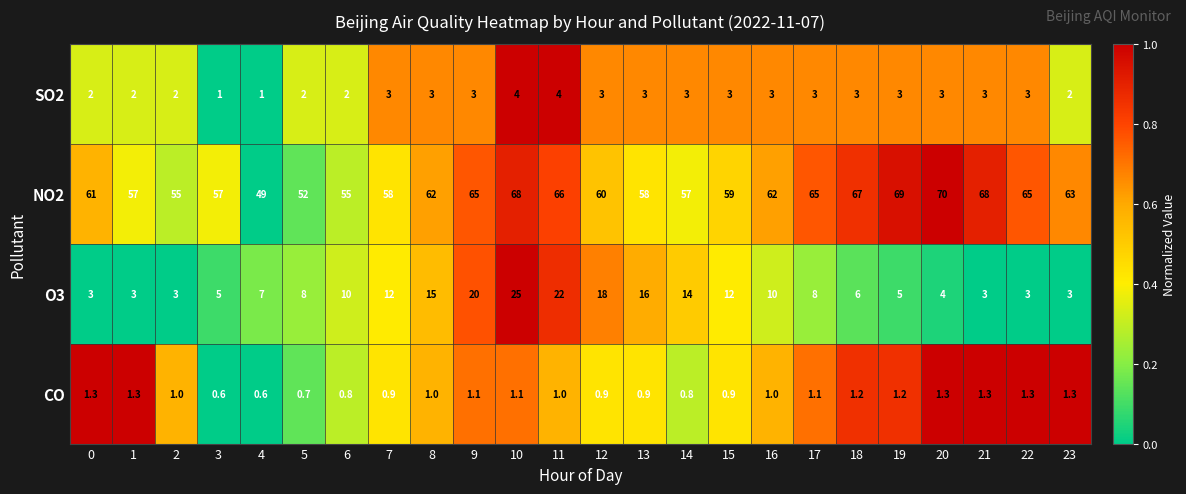

What is the difference between the maximum and second lowest values in the CO series?

0.7